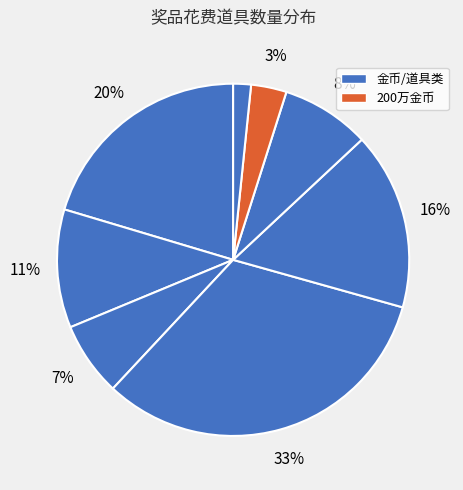

Count the number of slices in the pie.

8